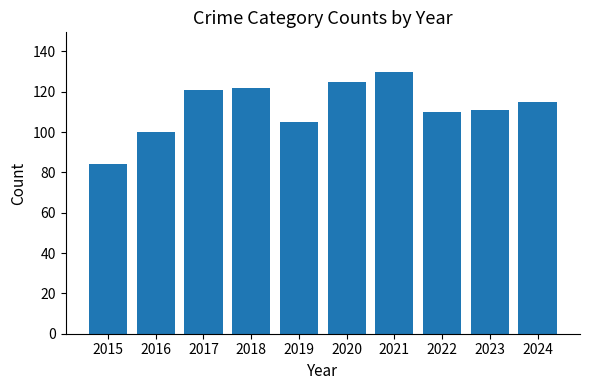

Where does the data first go above 115?

2017